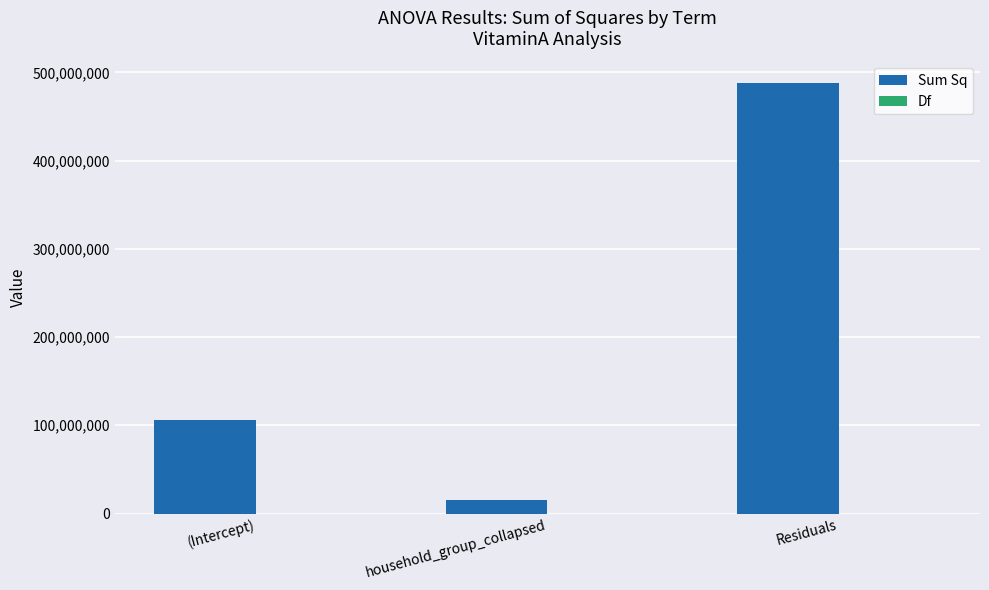

Is it true that Sum Sq equals 15530776.9 at household_group_collapsed?

True